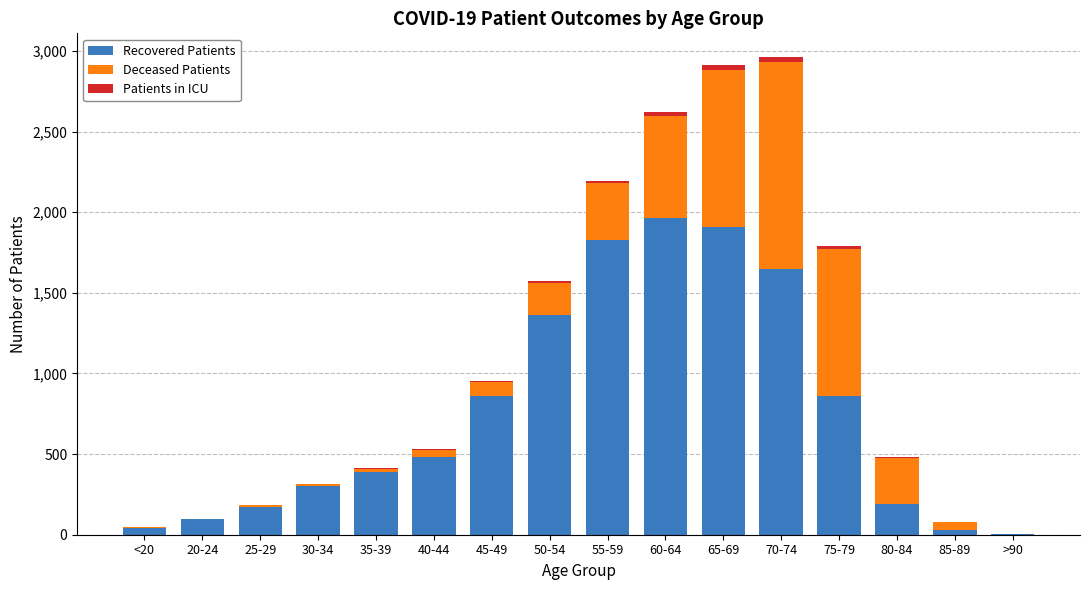

What is the maximum value for Recovered Patients?

1964